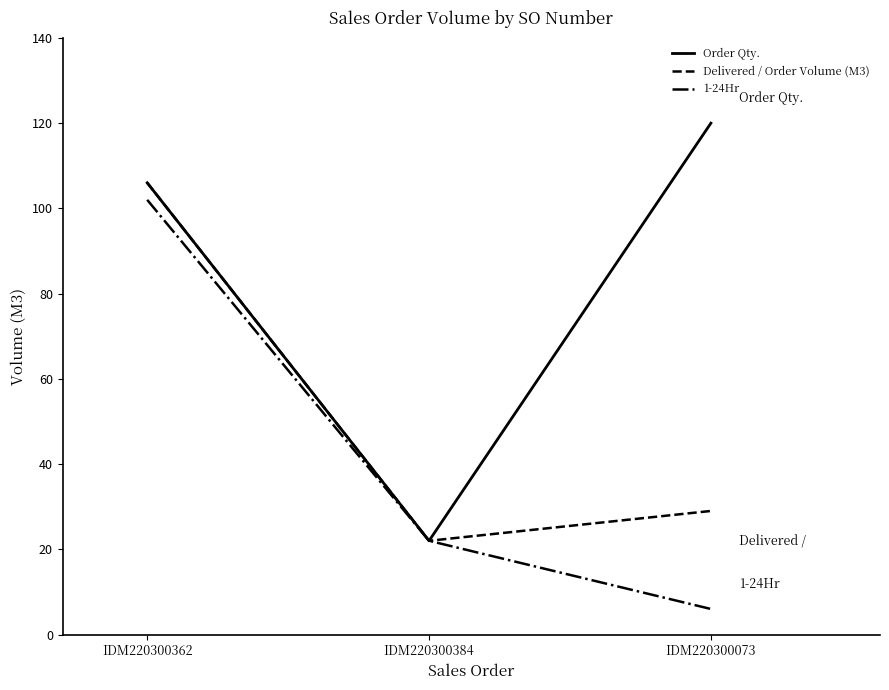

The value of Delivered / Order Volume (M3) at IDM220300073 is 48. True or false?

False